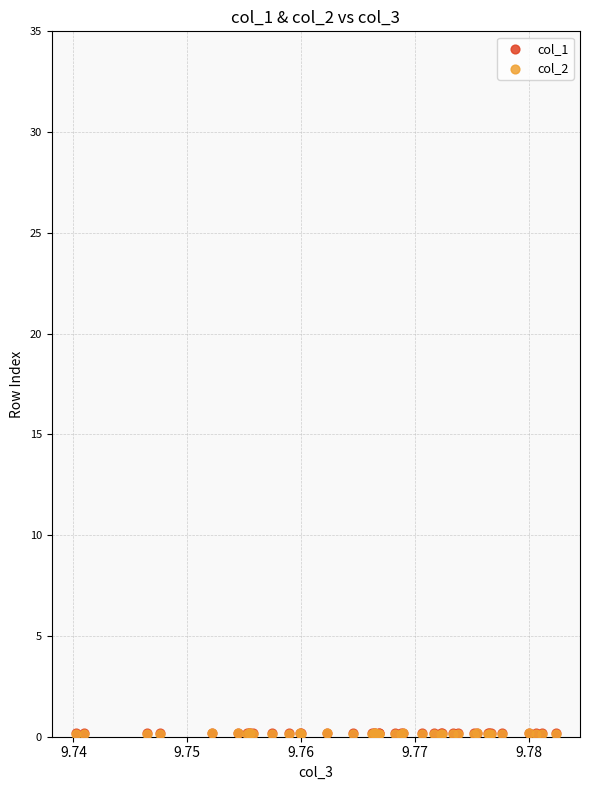

What are all the series names shown in the legend?

col_1, col_2